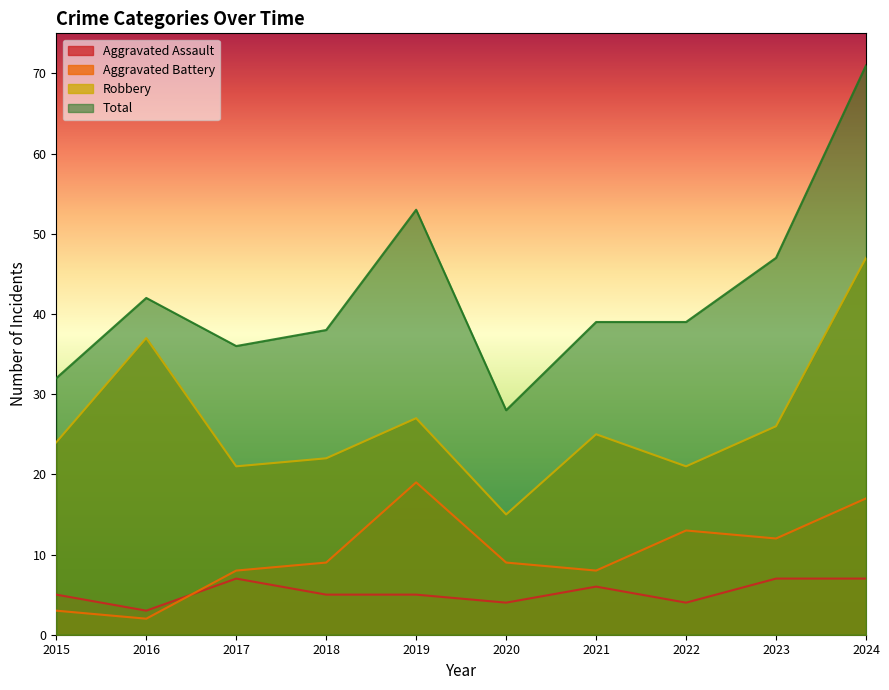

Which category has the lowest value in the Aggravated Battery series?

2016